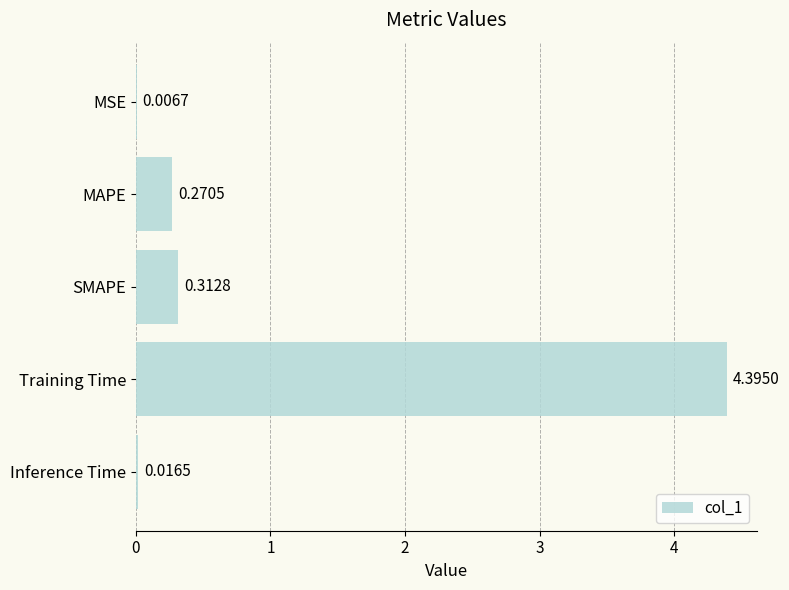

What is the change in value from MAPE to Training Time?

+4.1